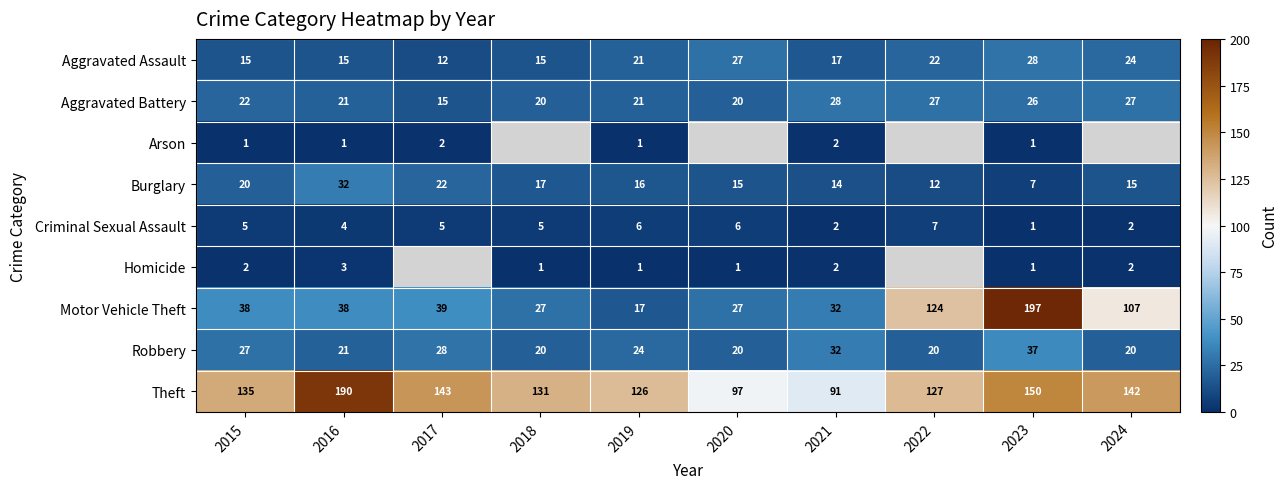

What is the average value of the Motor Vehicle Theft series?

65